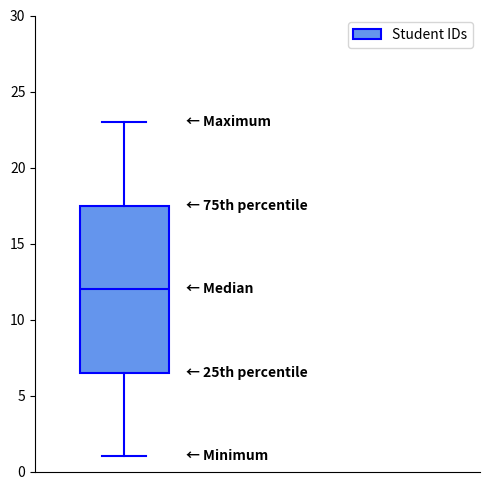

Where does the median line of the box sit on the y-axis? The values are not printed on the chart, so give them approximately, as read against the axis.

12.0